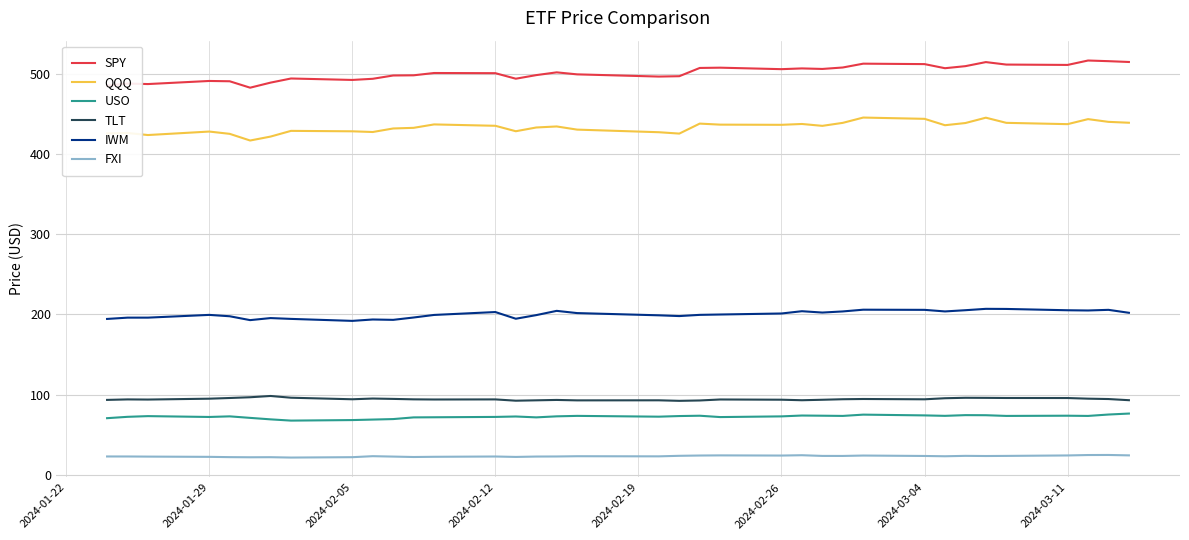

Which series has the largest range (max minus min)?

SPY